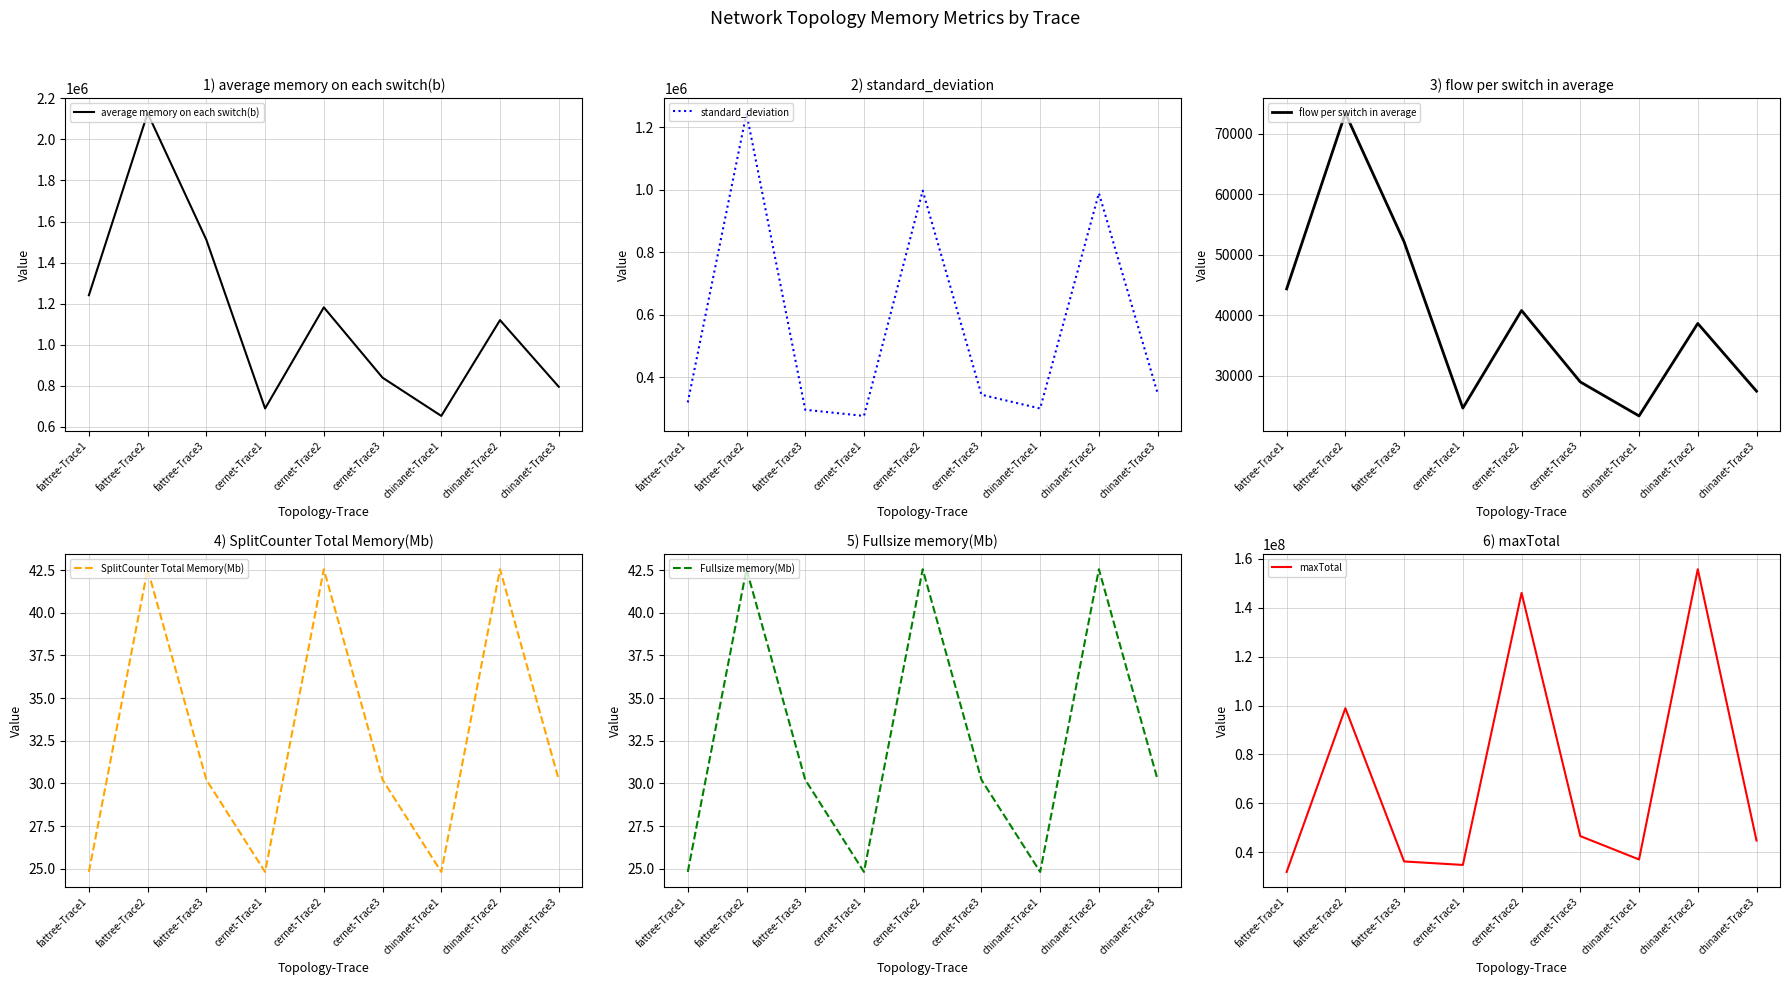

How many distinct data groups are displayed?

6